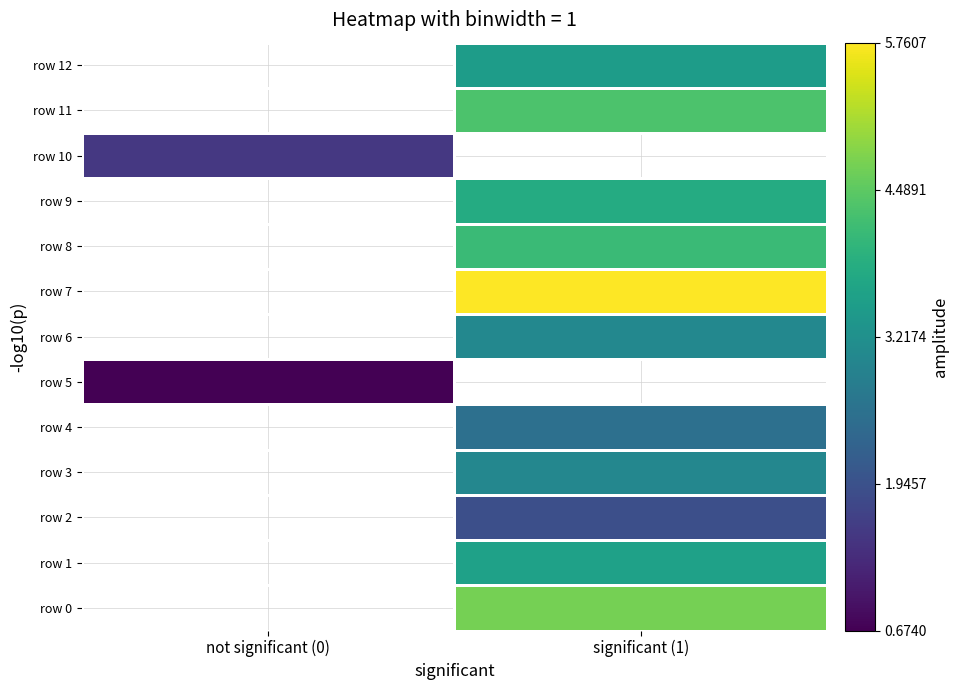

How many data points in row 3 are above 3?

1